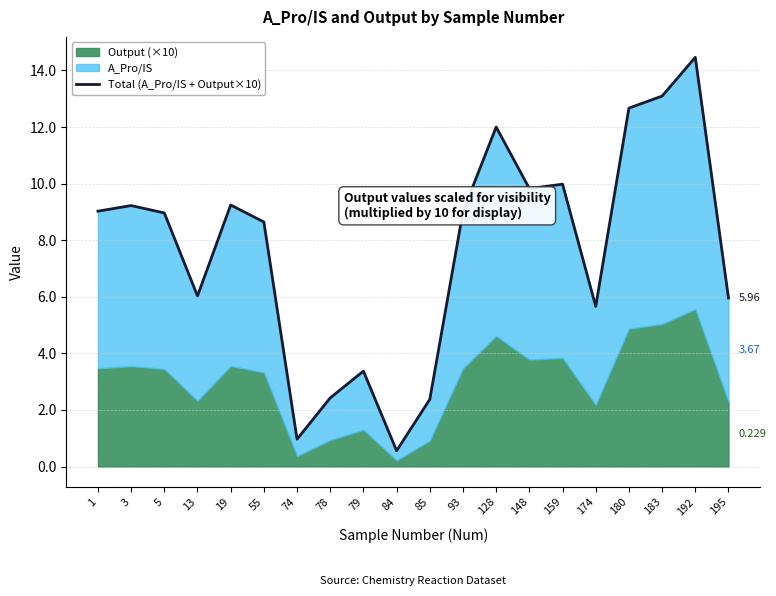

What is the value of the 1st point from the left?

9.0